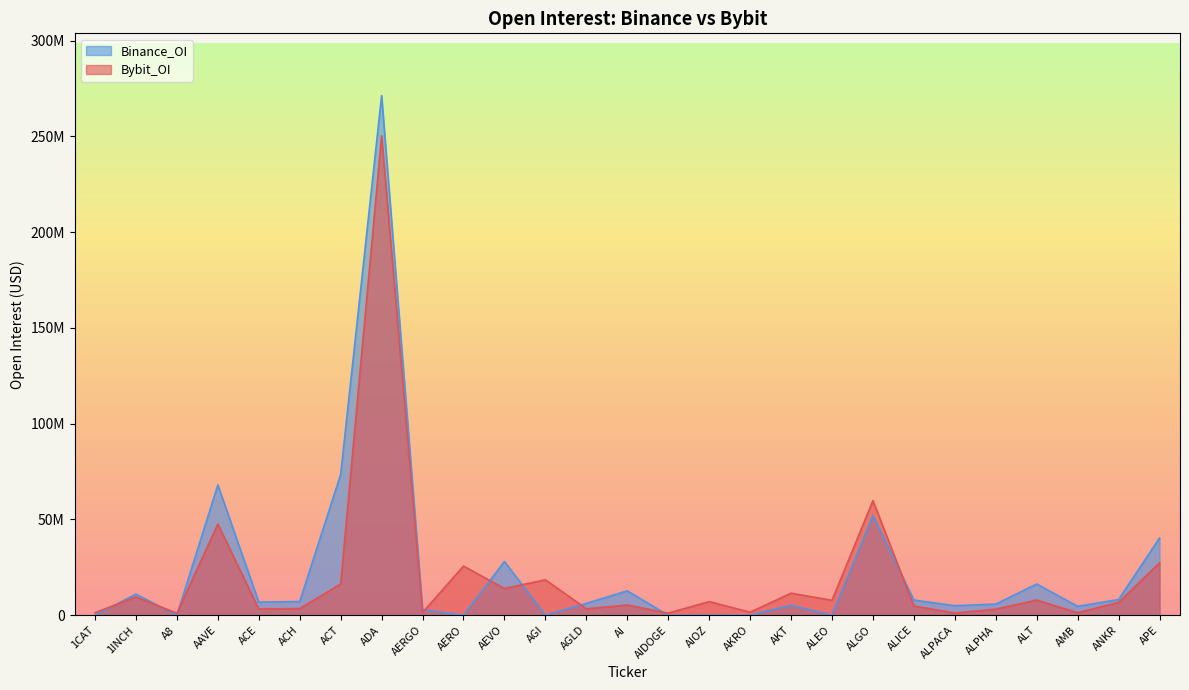

Rank the series by their maximum value, from highest to lowest.

Binance_OI, Bybit_OI